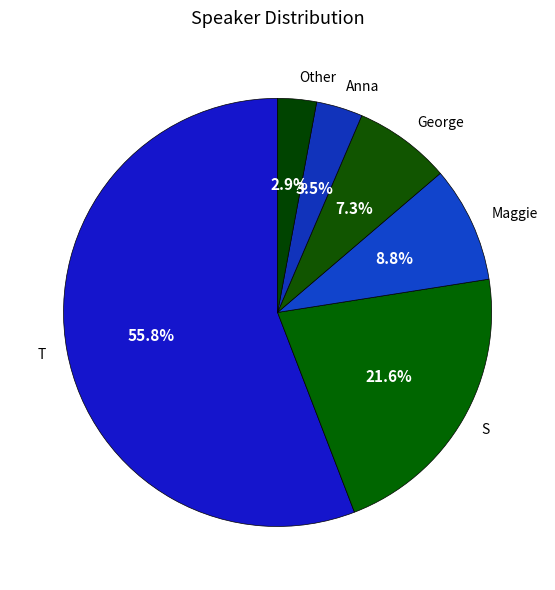

How many slices are in this pie chart?

6